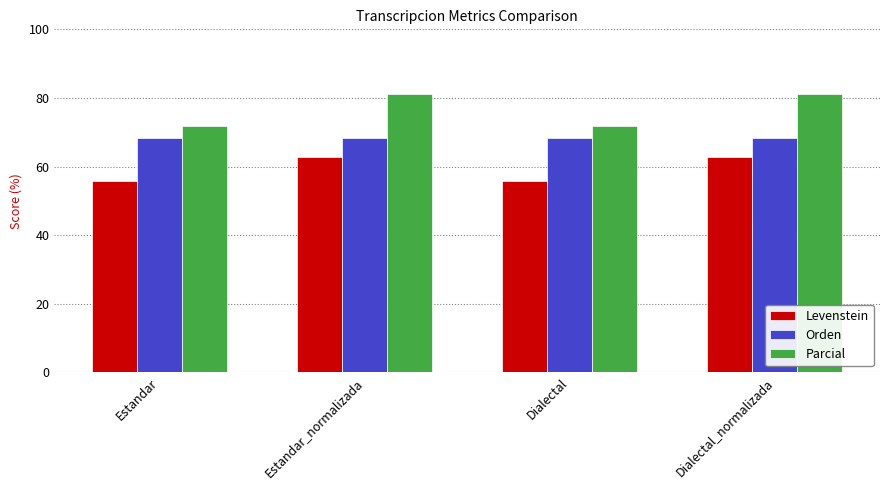

Rank the series by their maximum value, from highest to lowest.

Parcial, Orden, Levenstein